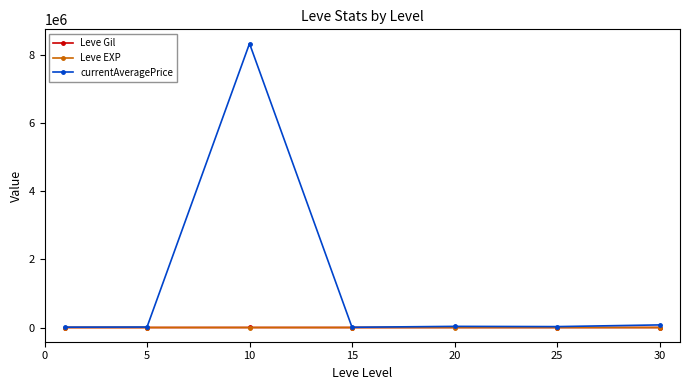

Which series has the largest total across all categories?

currentAveragePrice